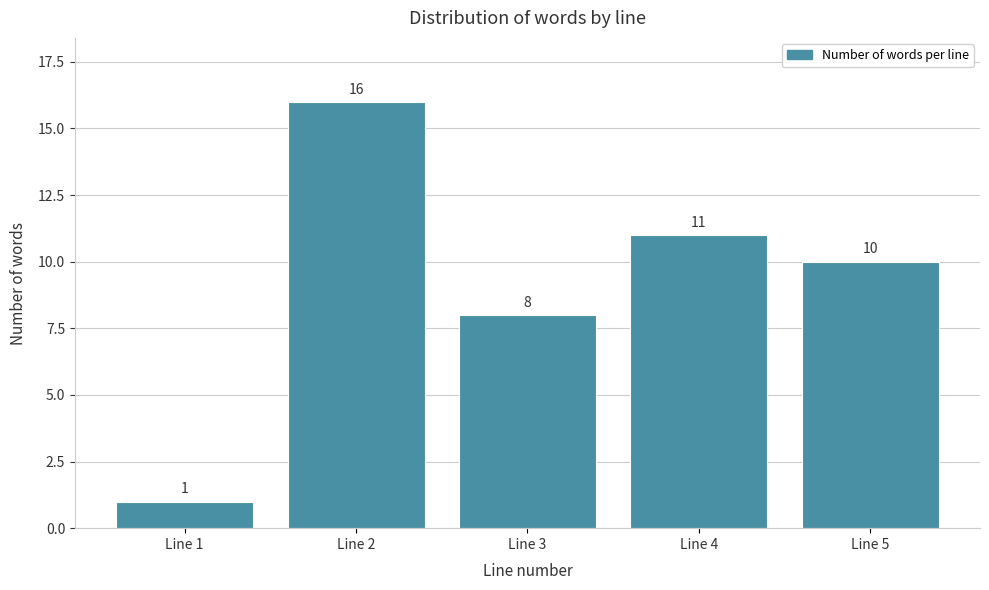

Reading left to right, list all the values displayed in this chart.

Line 1=1	Line 2=16	Line 3=8	Line 4=11	Line 5=10